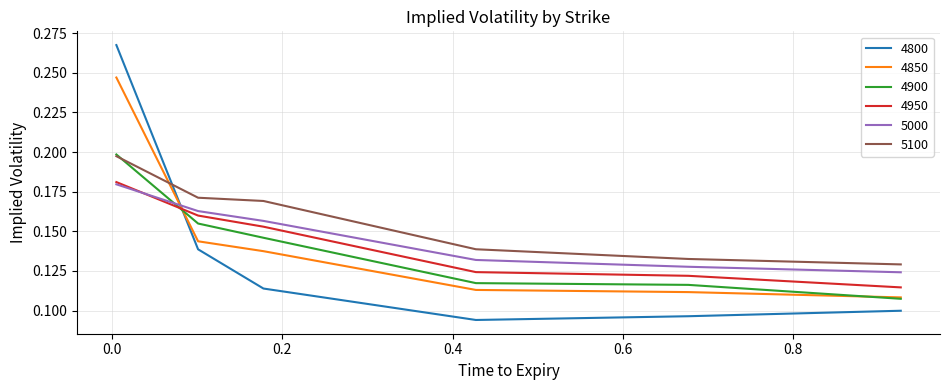

Which series ends up on top after the final intersection of 4900 and 5000?

5000